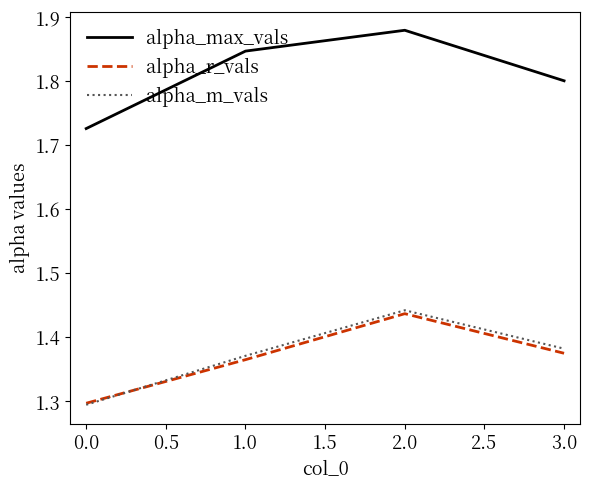

Is it true that alpha_m_vals equals 1.9 at 2.0?

False